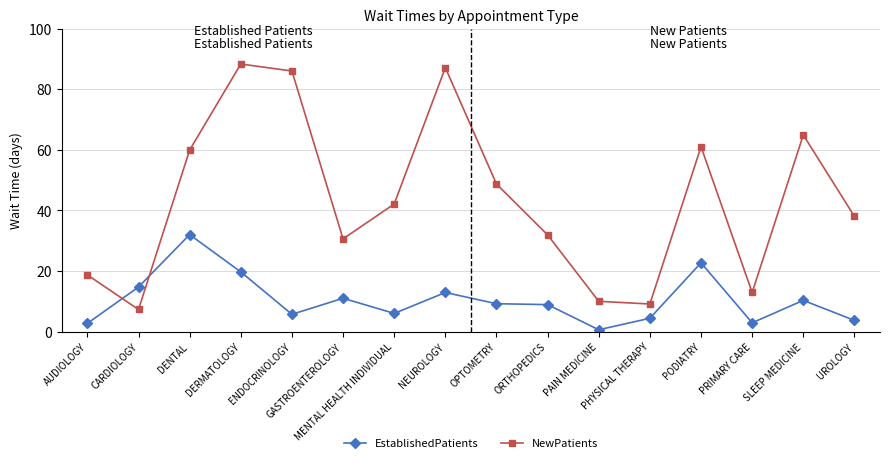

Where is the first local maximum for EstablishedPatients?

DENTAL